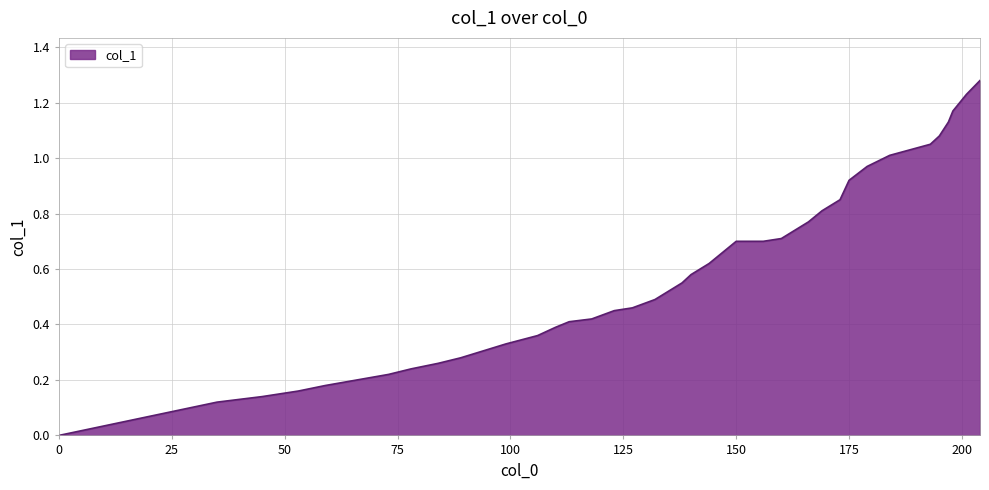

Does the chart have visible grid lines?

Yes